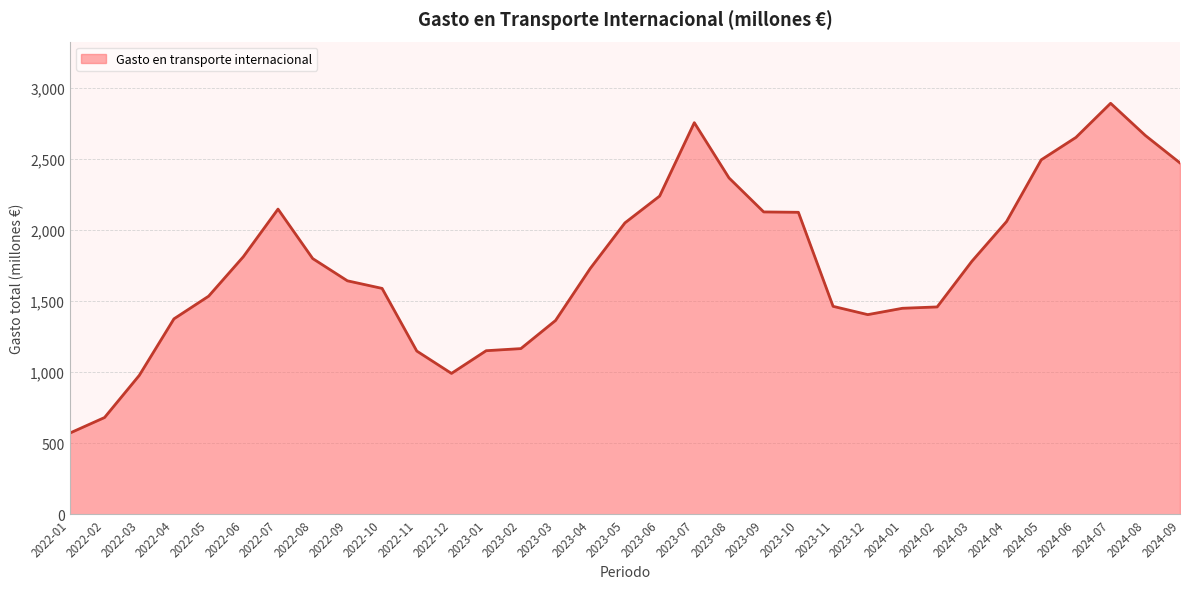

What is the change in value from 2022-01 to 2022-07?

+1574.9